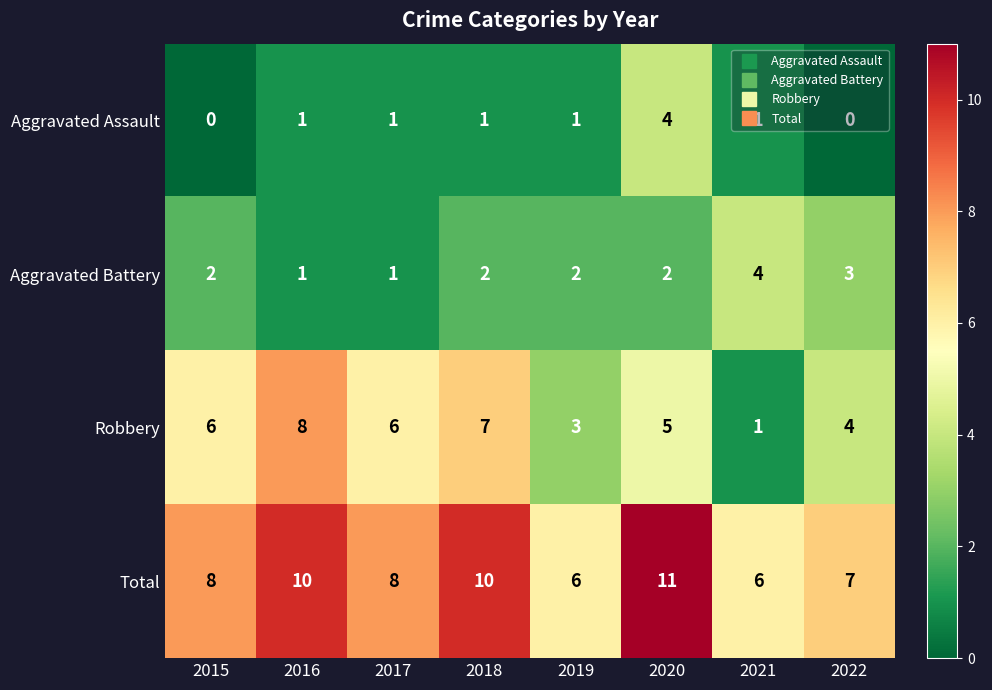

What is the difference between the highest and lowest values at 2019?

5